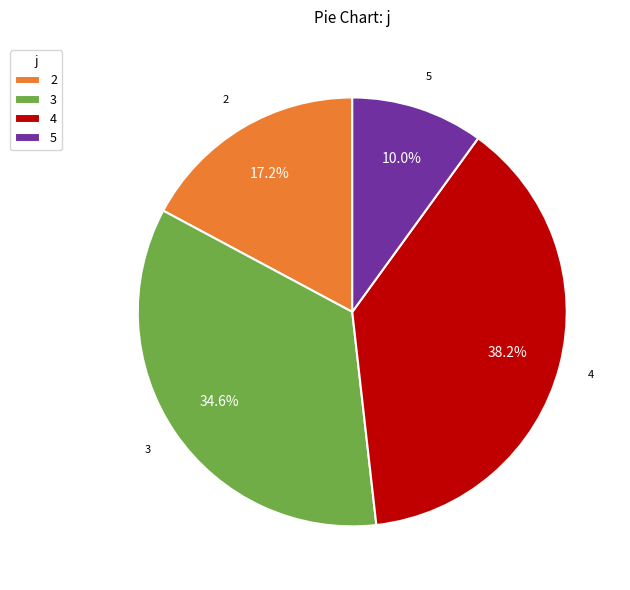

How many segments does this pie chart have?

4